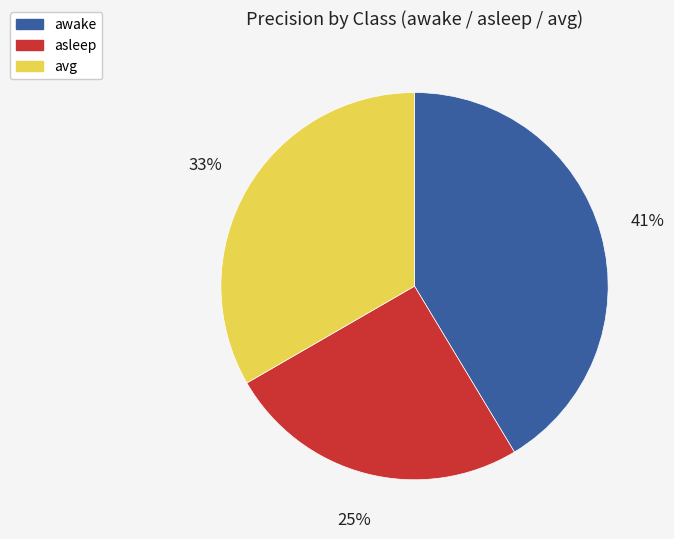

To the nearest percent, what percentage of the pie is awake?

41%